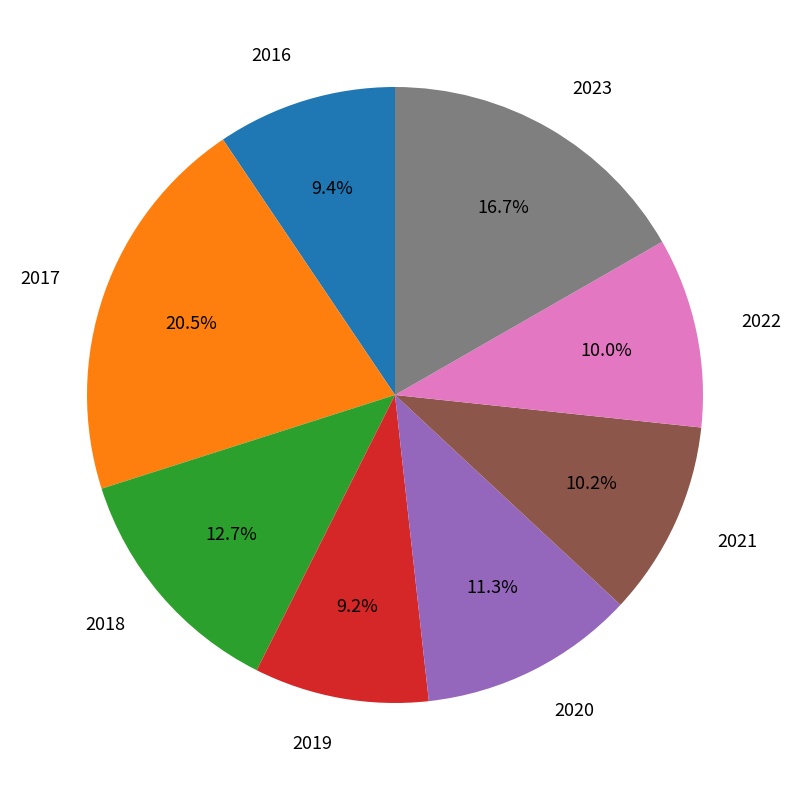

Is it true that 2019 is 14% of the pie?

False